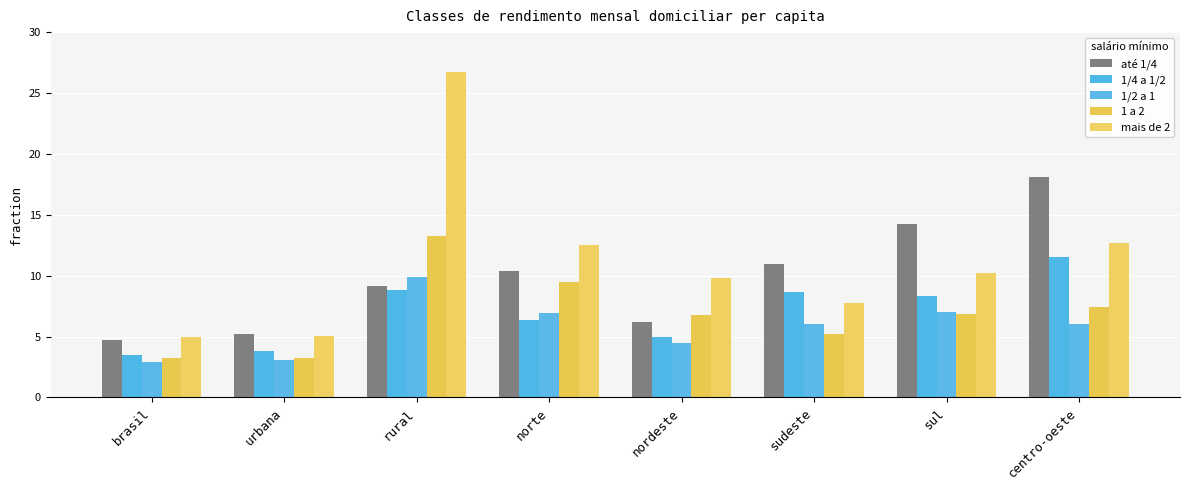

True or false: mais de 2 has a value of 5.1 at urbana.

True